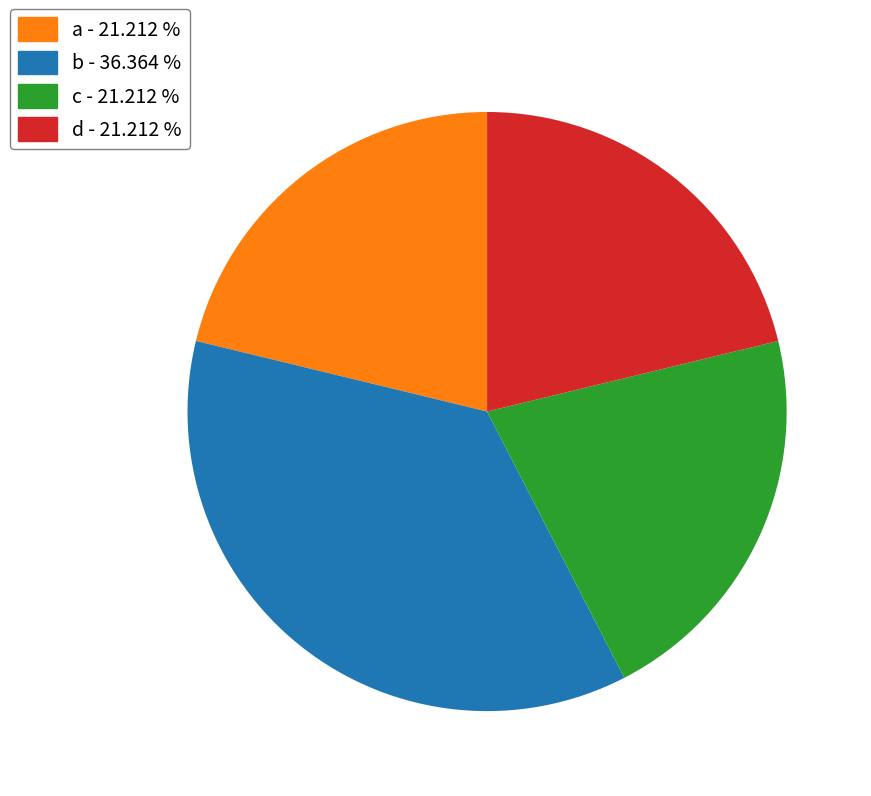

Combined, do a - 21.212 % and d - 21.212 % account for over 50%?

No